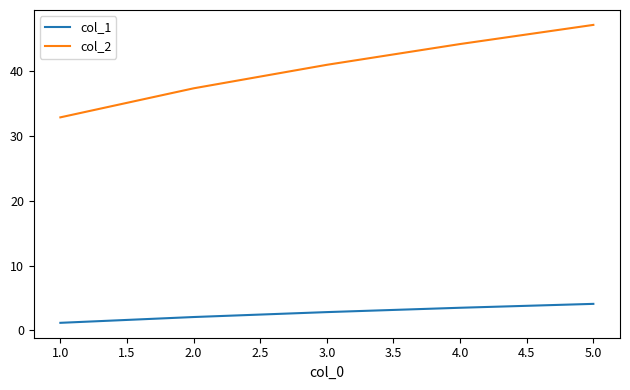

The col_2 series shows 37.4 at 2.0. True or false?

True